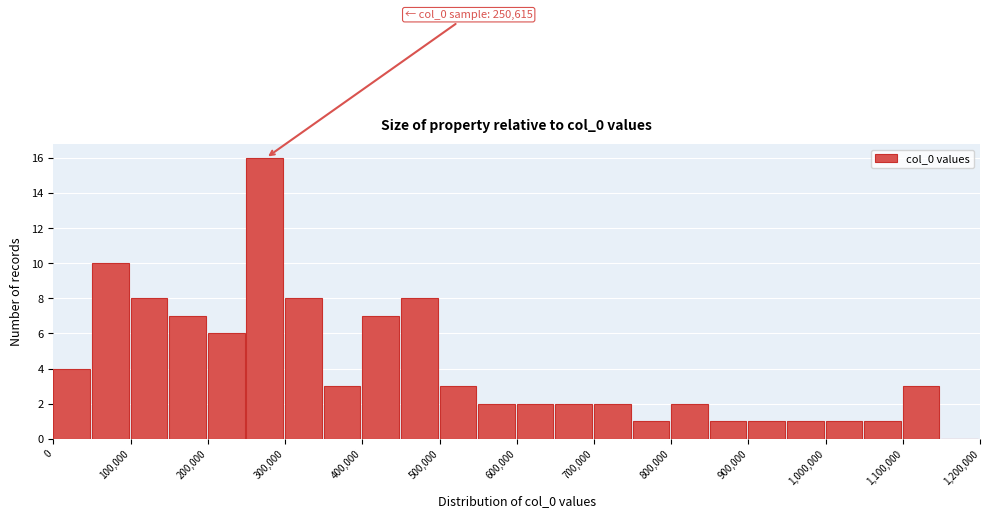

Over which range of the x-axis is the bar tallest?

250000 to 300000